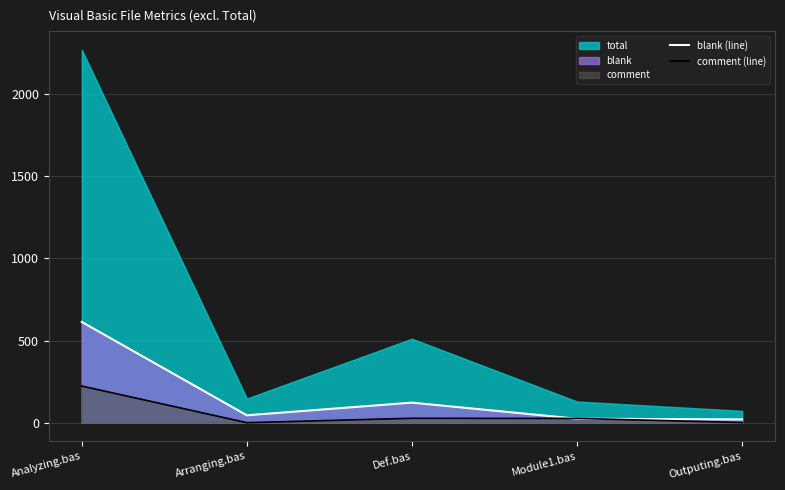

What is the label of the 3rd point from the right?

Def.bas